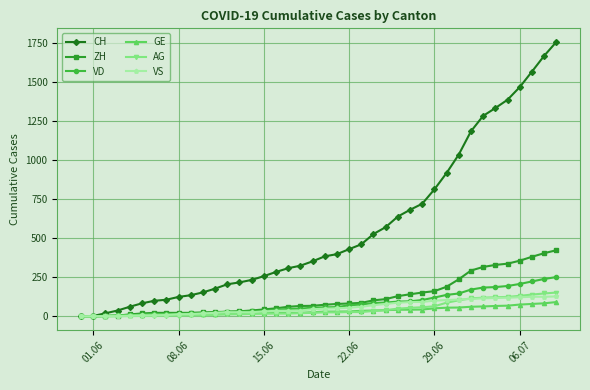

Which series has the largest range (max minus min)?

CH